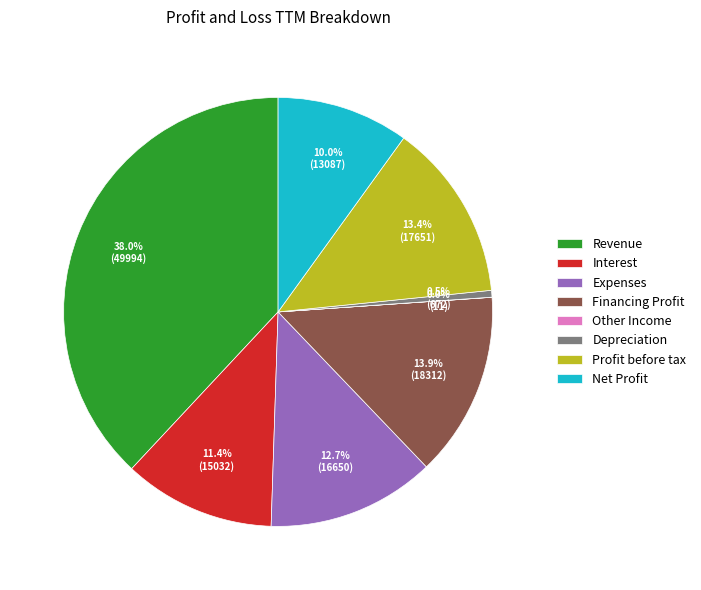

Does Revenue account for over 50% of the chart?

No